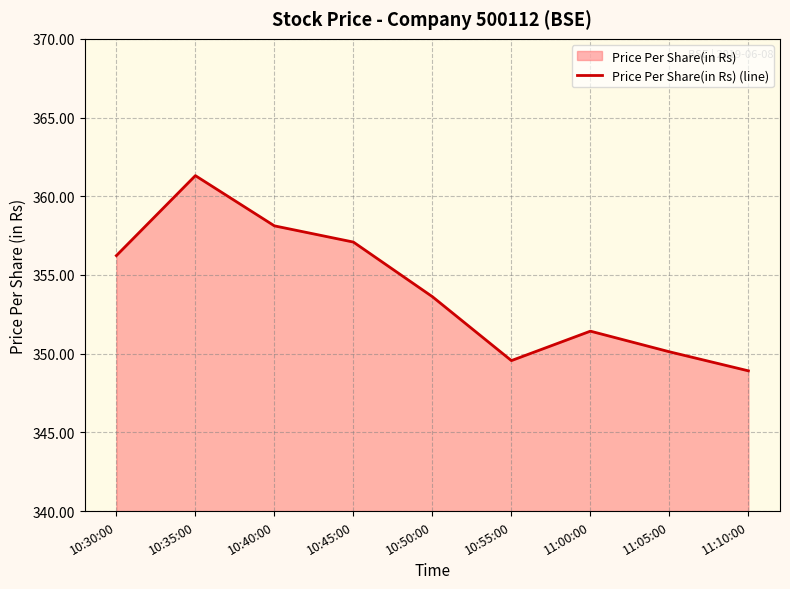

What is the change in value from 10:40:00 to 11:00:00?

-6.7